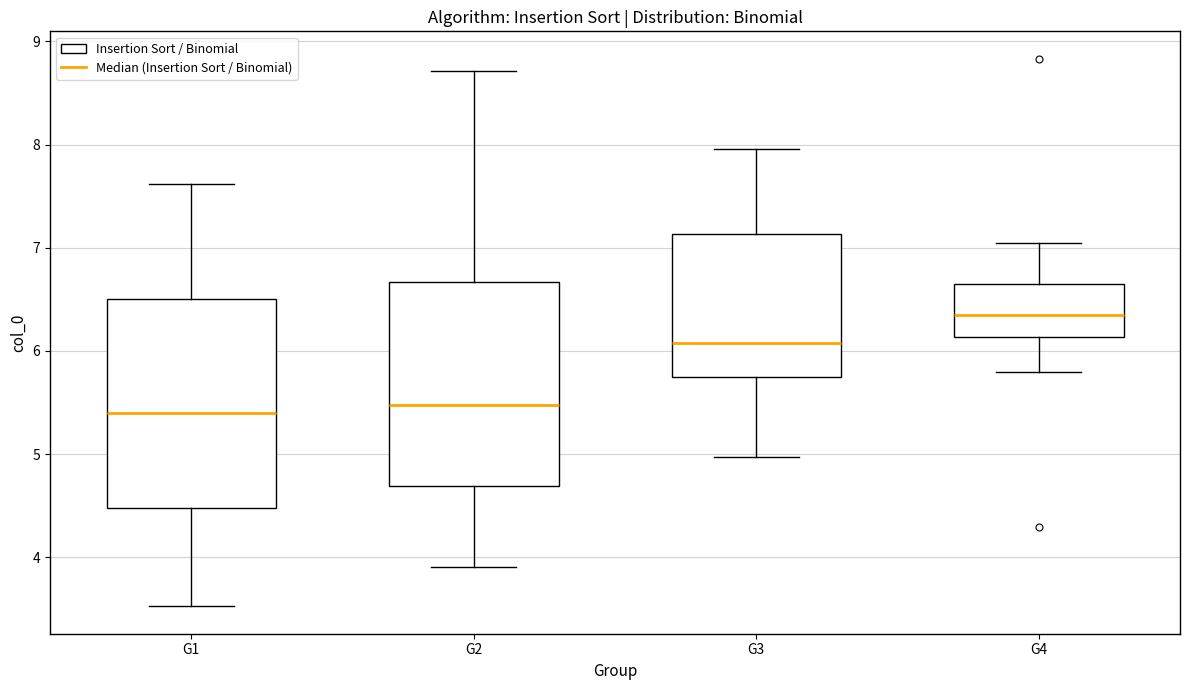

Which box has the highest median line?

G4